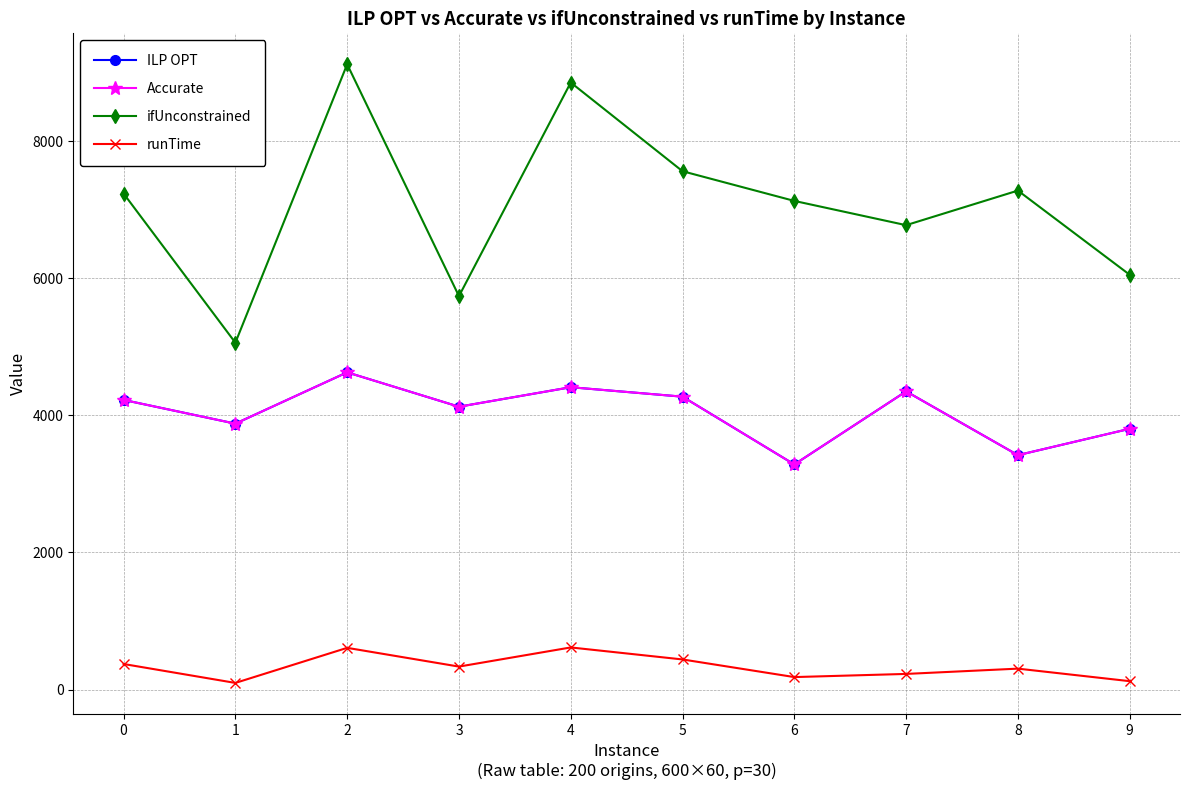

Does the chart have visible grid lines?

Yes